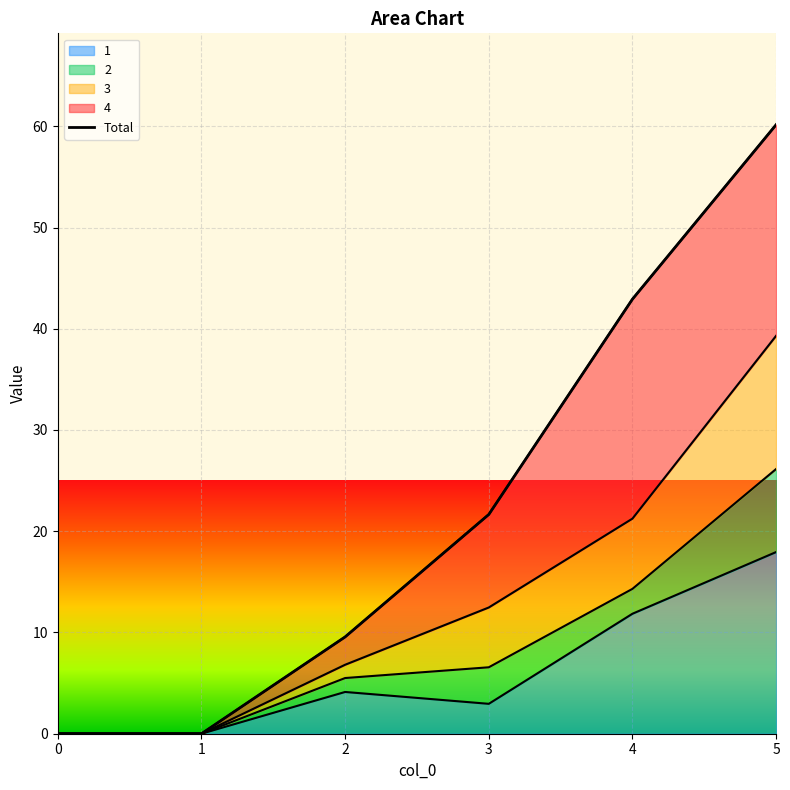

How many data points are less than 21?

3